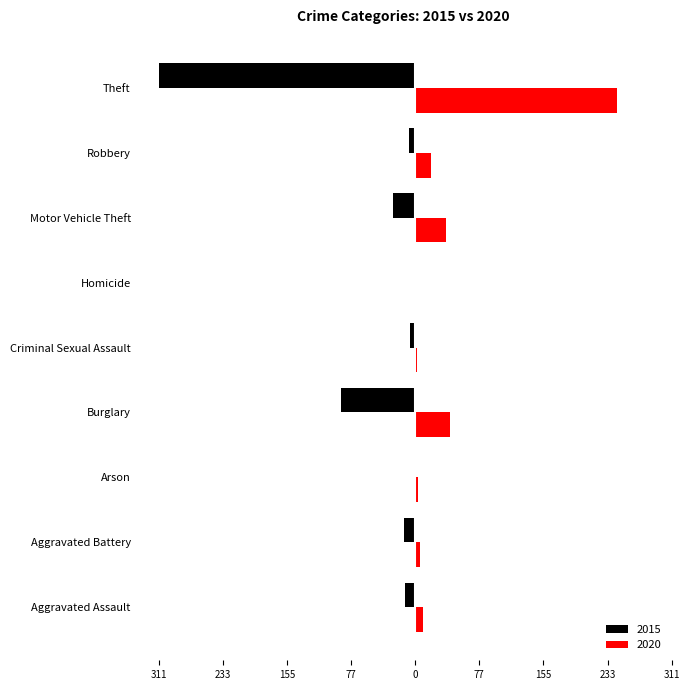

What are all the series names shown in the legend?

2015, 2020